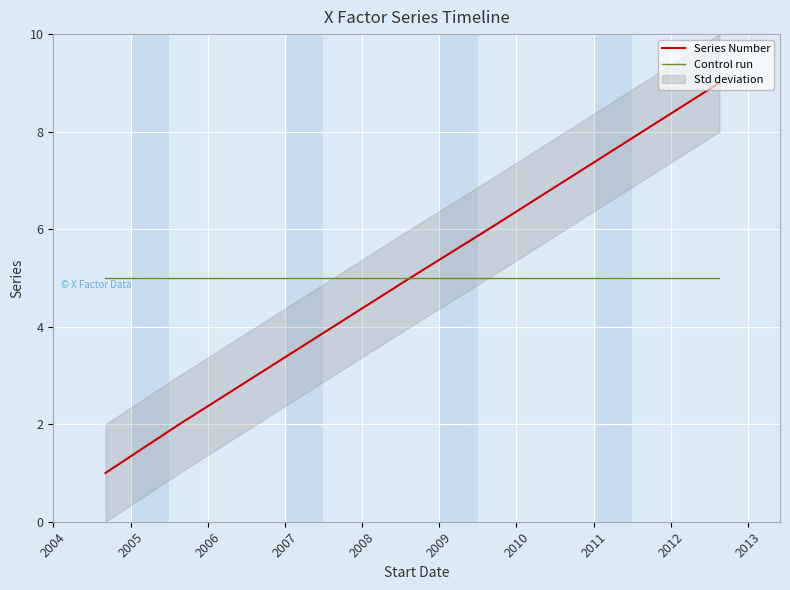

True or false: Series Number and Control run intersect in this chart.

False